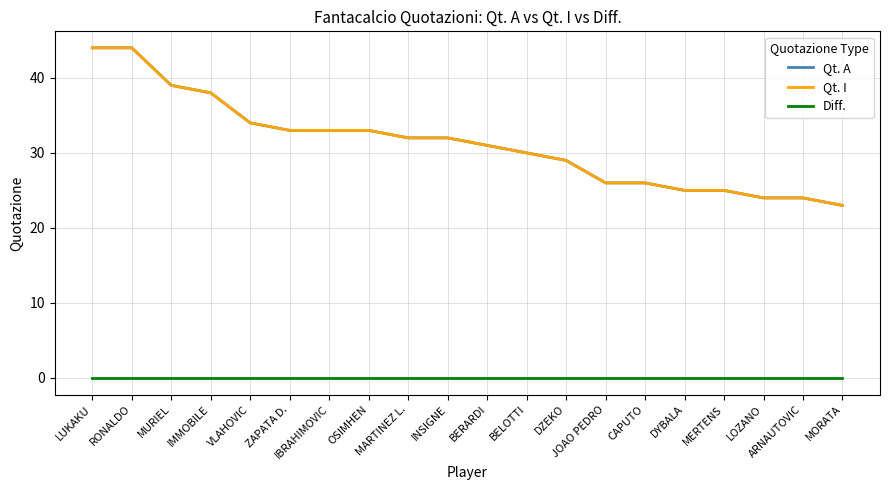

What is the average value of the Qt. A series?

31